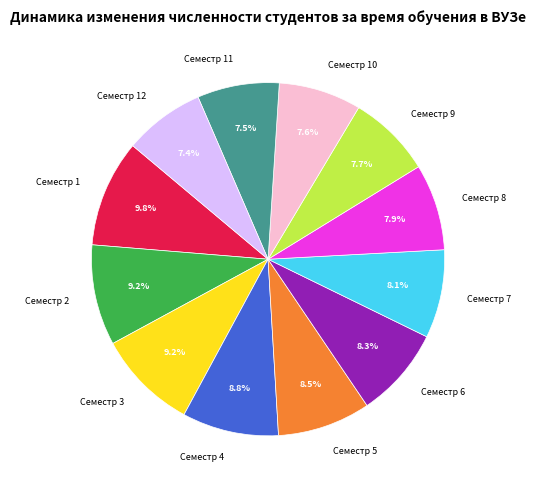

To the nearest percent, what percentage of the pie is Семестр 2?

9%